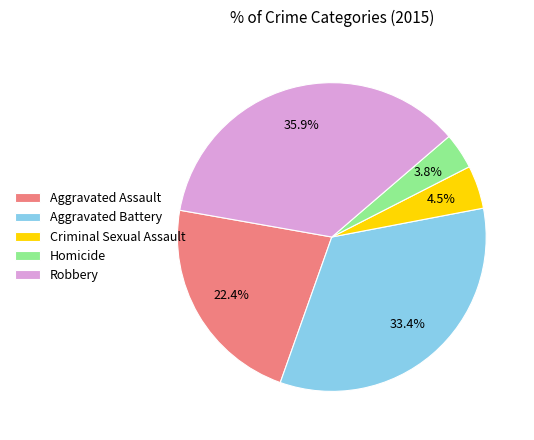

Which has a higher value, Aggravated Assault or Criminal Sexual Assault?

Aggravated Assault